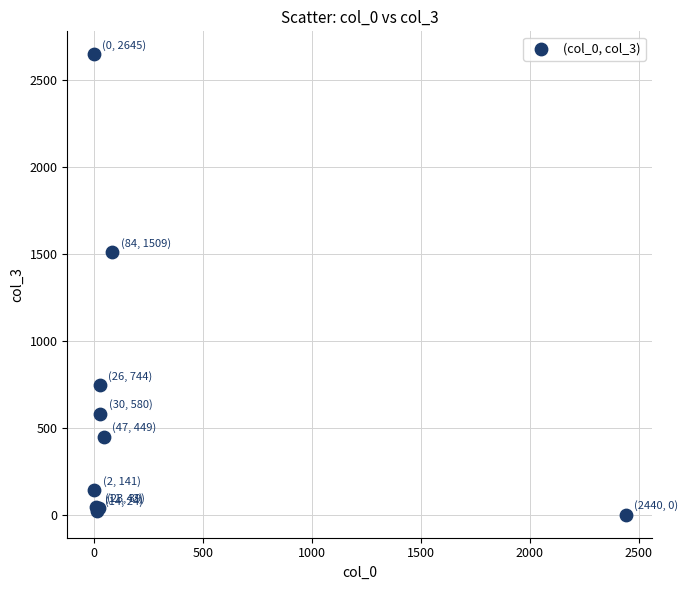

What Y value in the scatter plot is closest to 1322?

1509